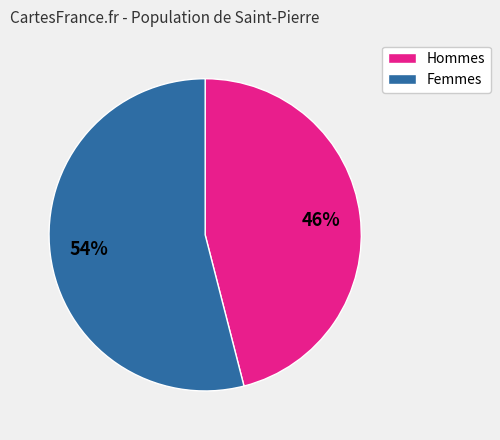

To the nearest percent, what percentage of the pie is Hommes?

46%